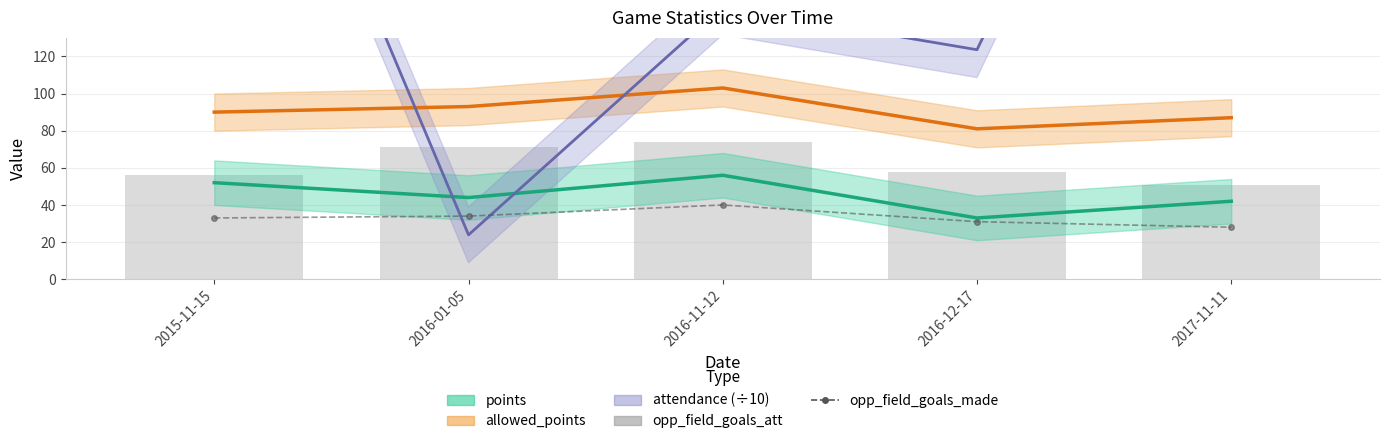

Is it true that opp_field_goals_att equals 71 at 2016-01-05?

True